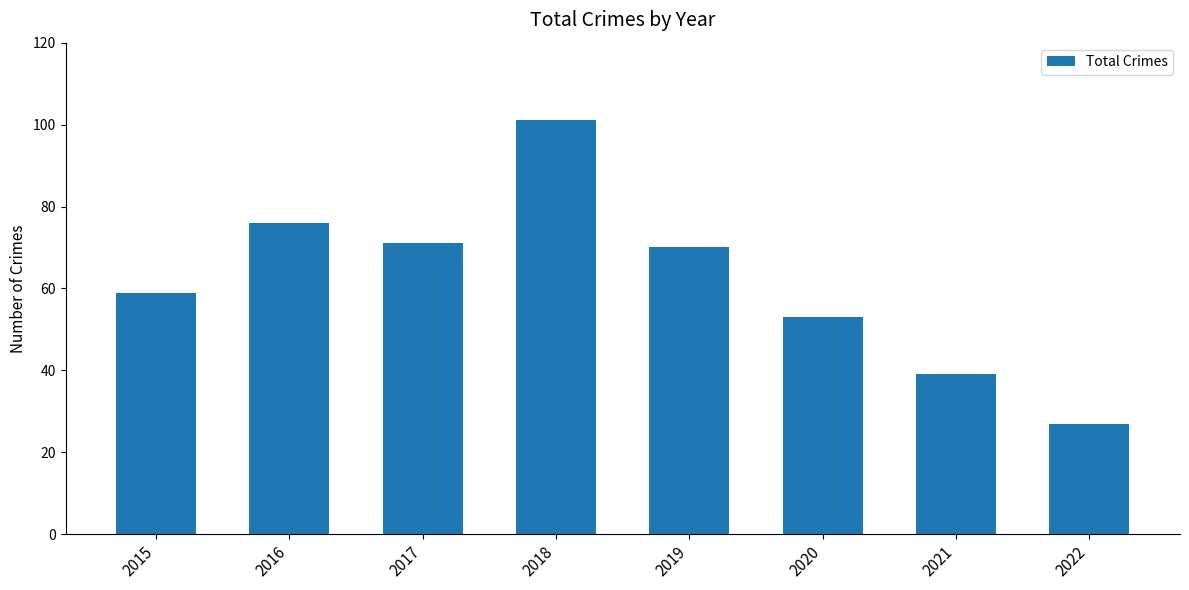

What is the difference between the maximum and minimum values?

74